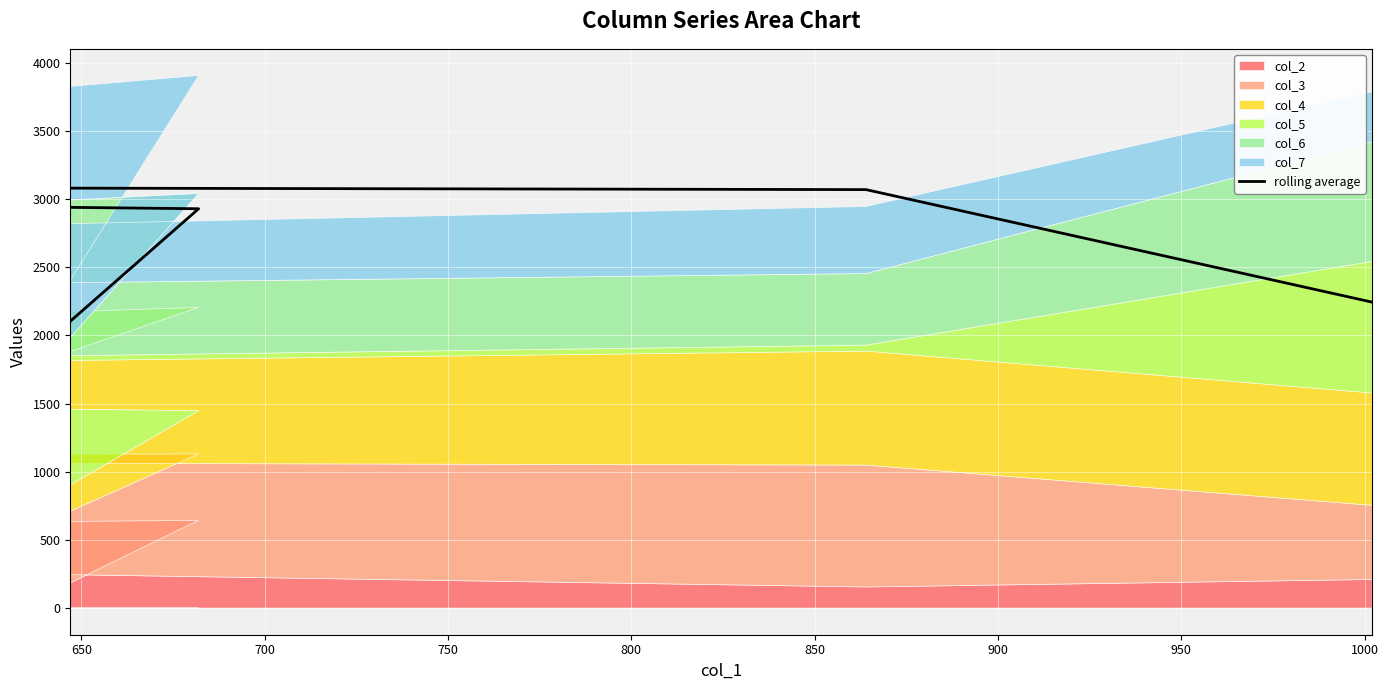

Count the number of values greater than 2929.

3